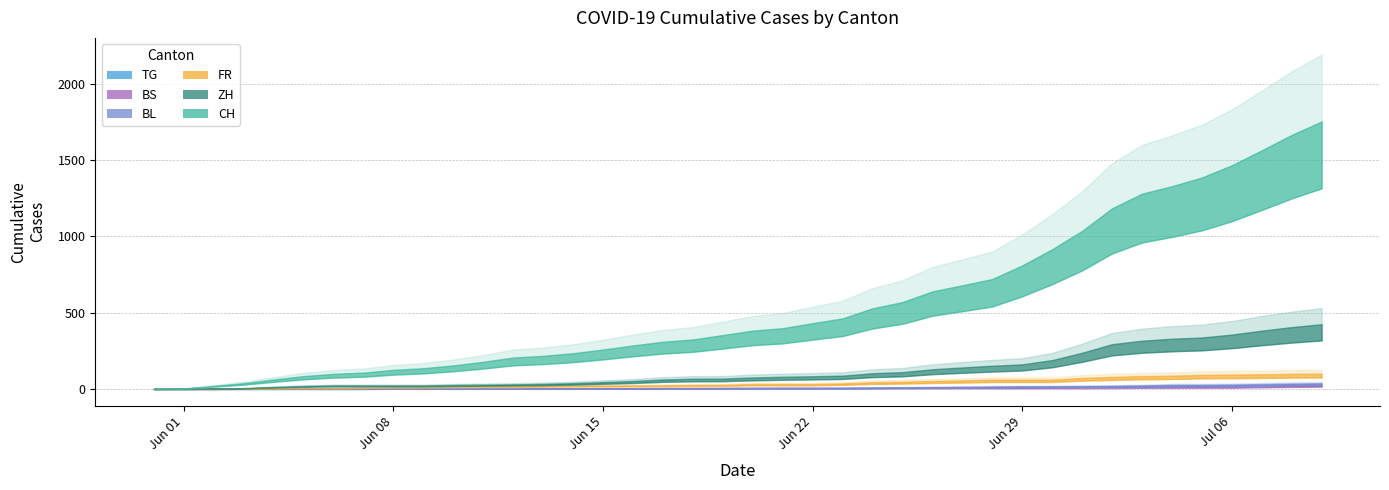

What is the difference between the second highest and minimum values in the ZH series?

405